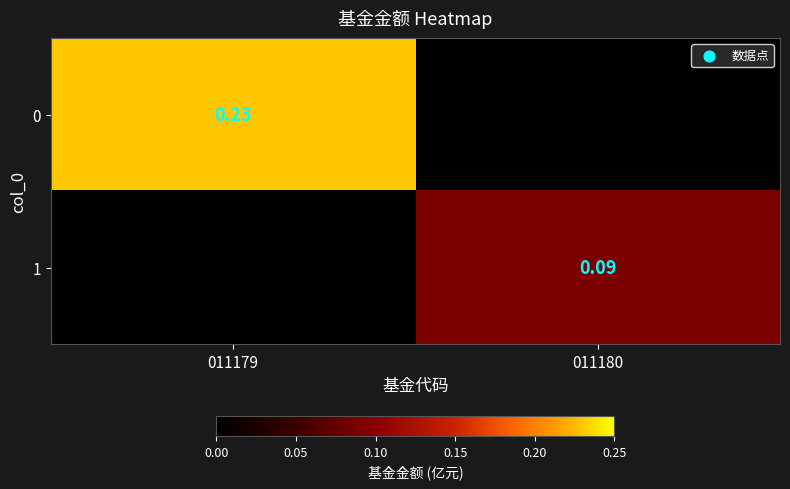

At how many categories does at least one series exceed 0?

2